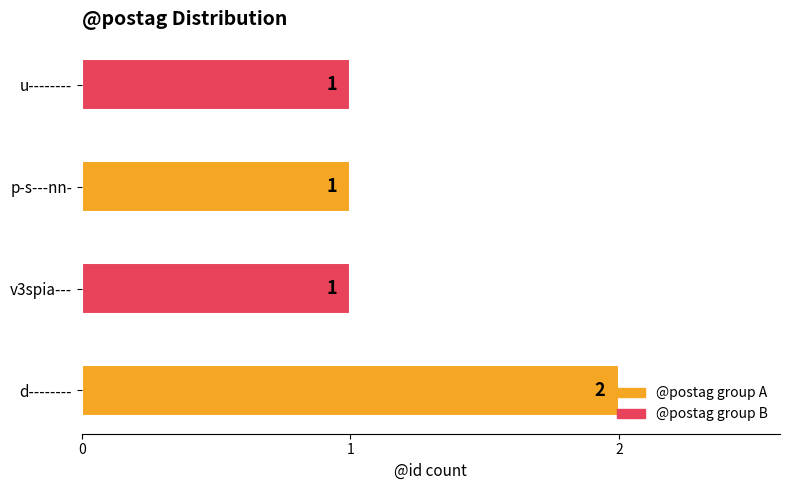

Is it true that the value at d-------- is 1?

False